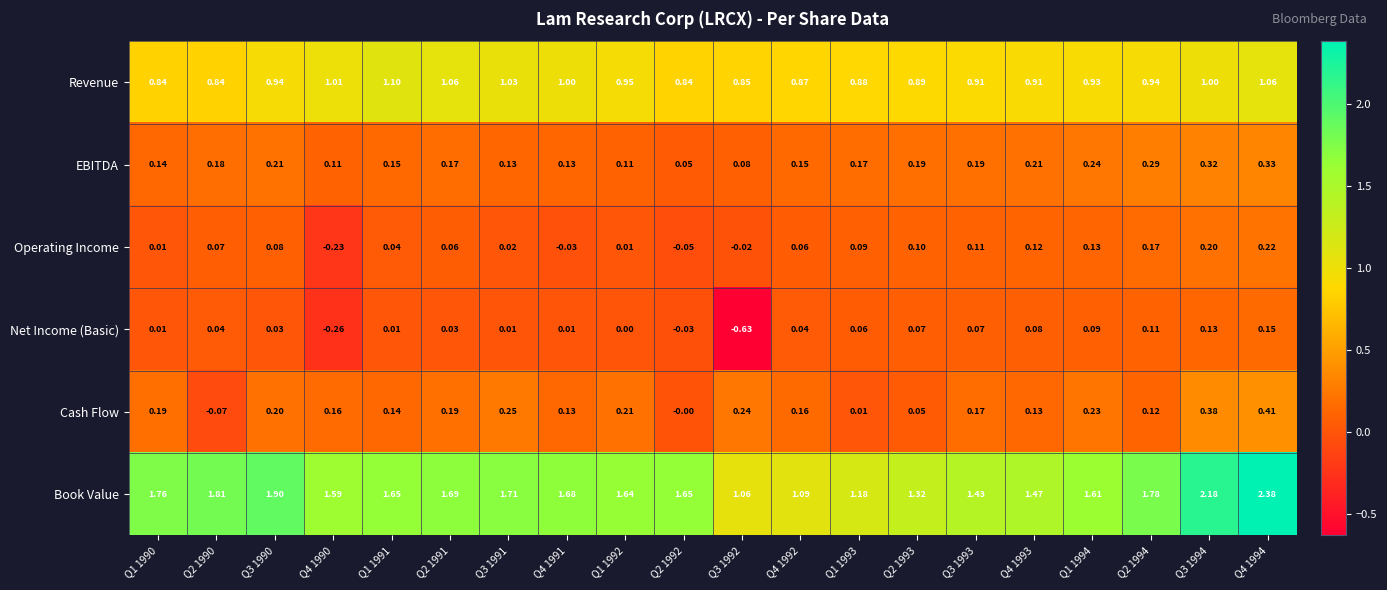

What is the spread (max minus min) of values at Q2 1990?

1.9